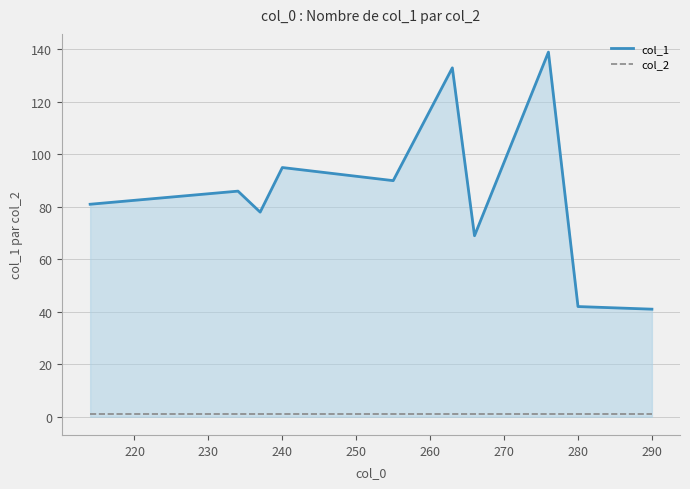

What is the maximum value shown in the chart?

139